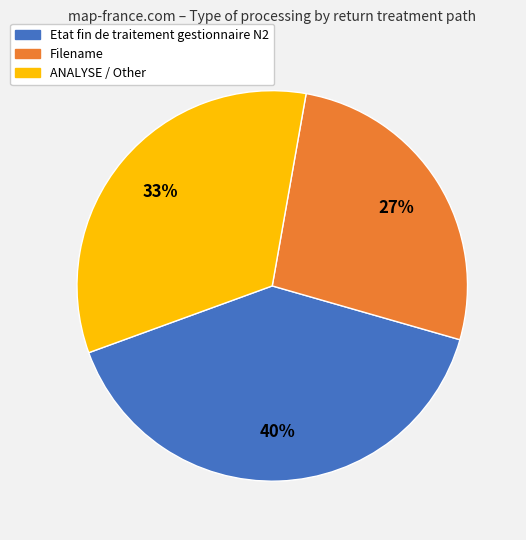

Does any single category account for the majority?

No